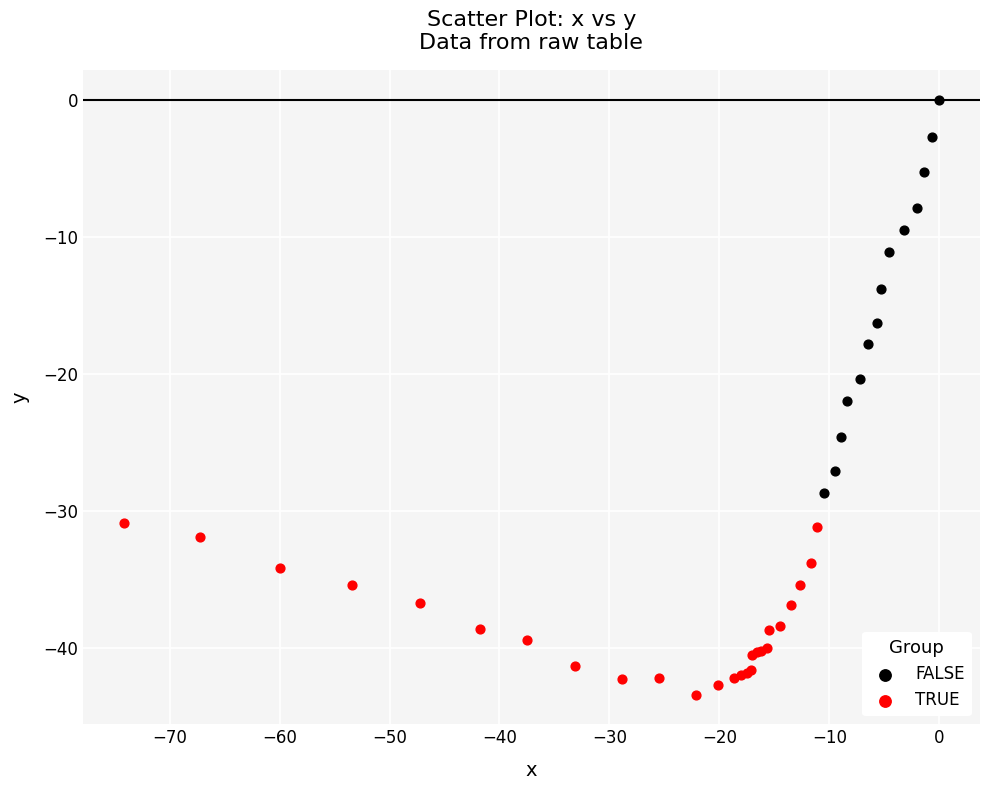

Which series reaches the maximum Y coordinate?

FALSE